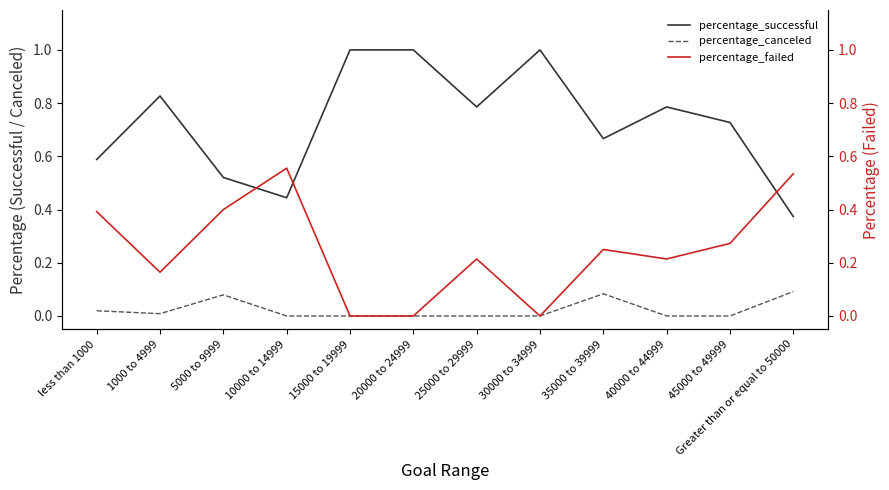

Reading left to right, what are all the values shown in this chart?

percentage_successful: 0.6	0.8	0.5	0.4	1.0	1.0	0.8	1.0	0.7	0.8	0.7	0.4
percentage_canceled: 0.0	0.0	0.1	0.0	0.0	0.0	0.0	0.0	0.1	0.0	0.0	0.1
percentage_failed: 0.4	0.2	0.4	0.6	0.0	0.0	0.2	0.0	0.2	0.2	0.3	0.5